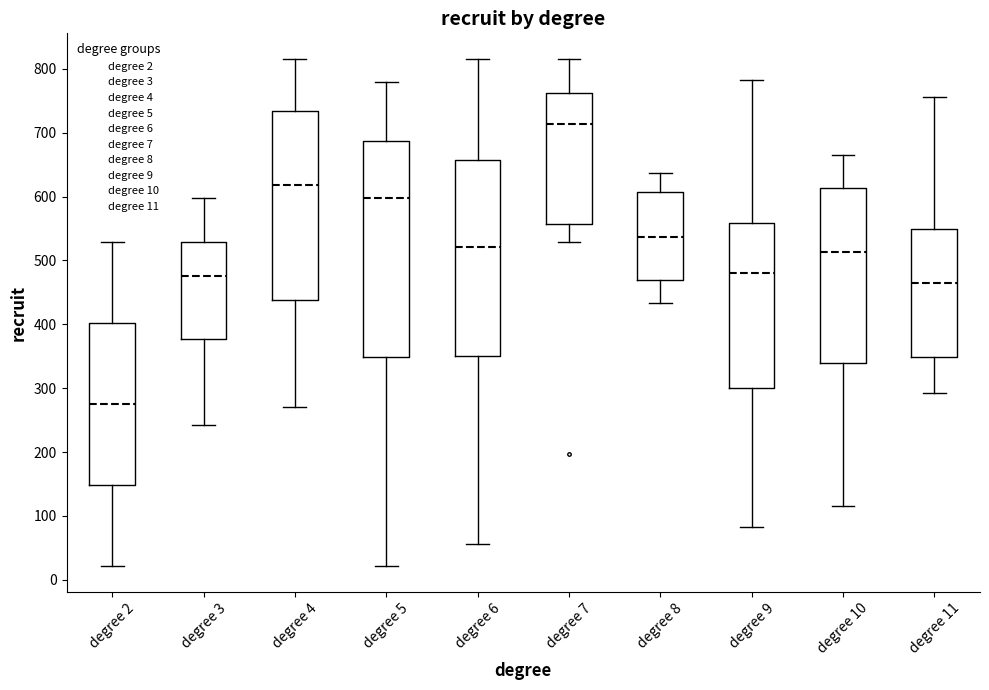

Which box's median line is the lowest?

degree 2